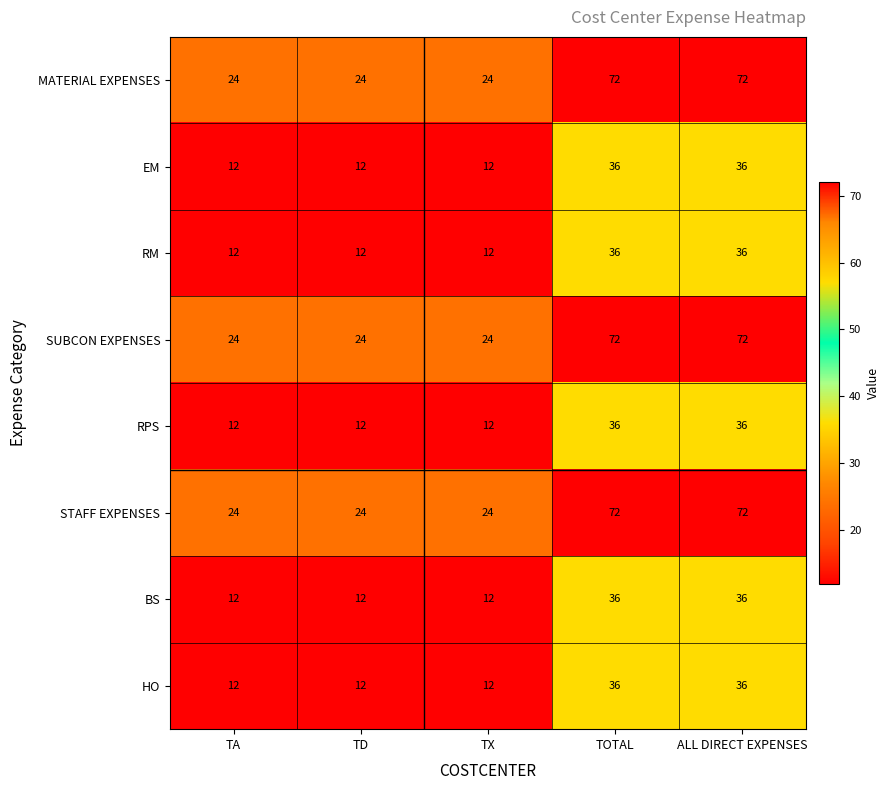

The value of HO at TX is 12. True or false?

True